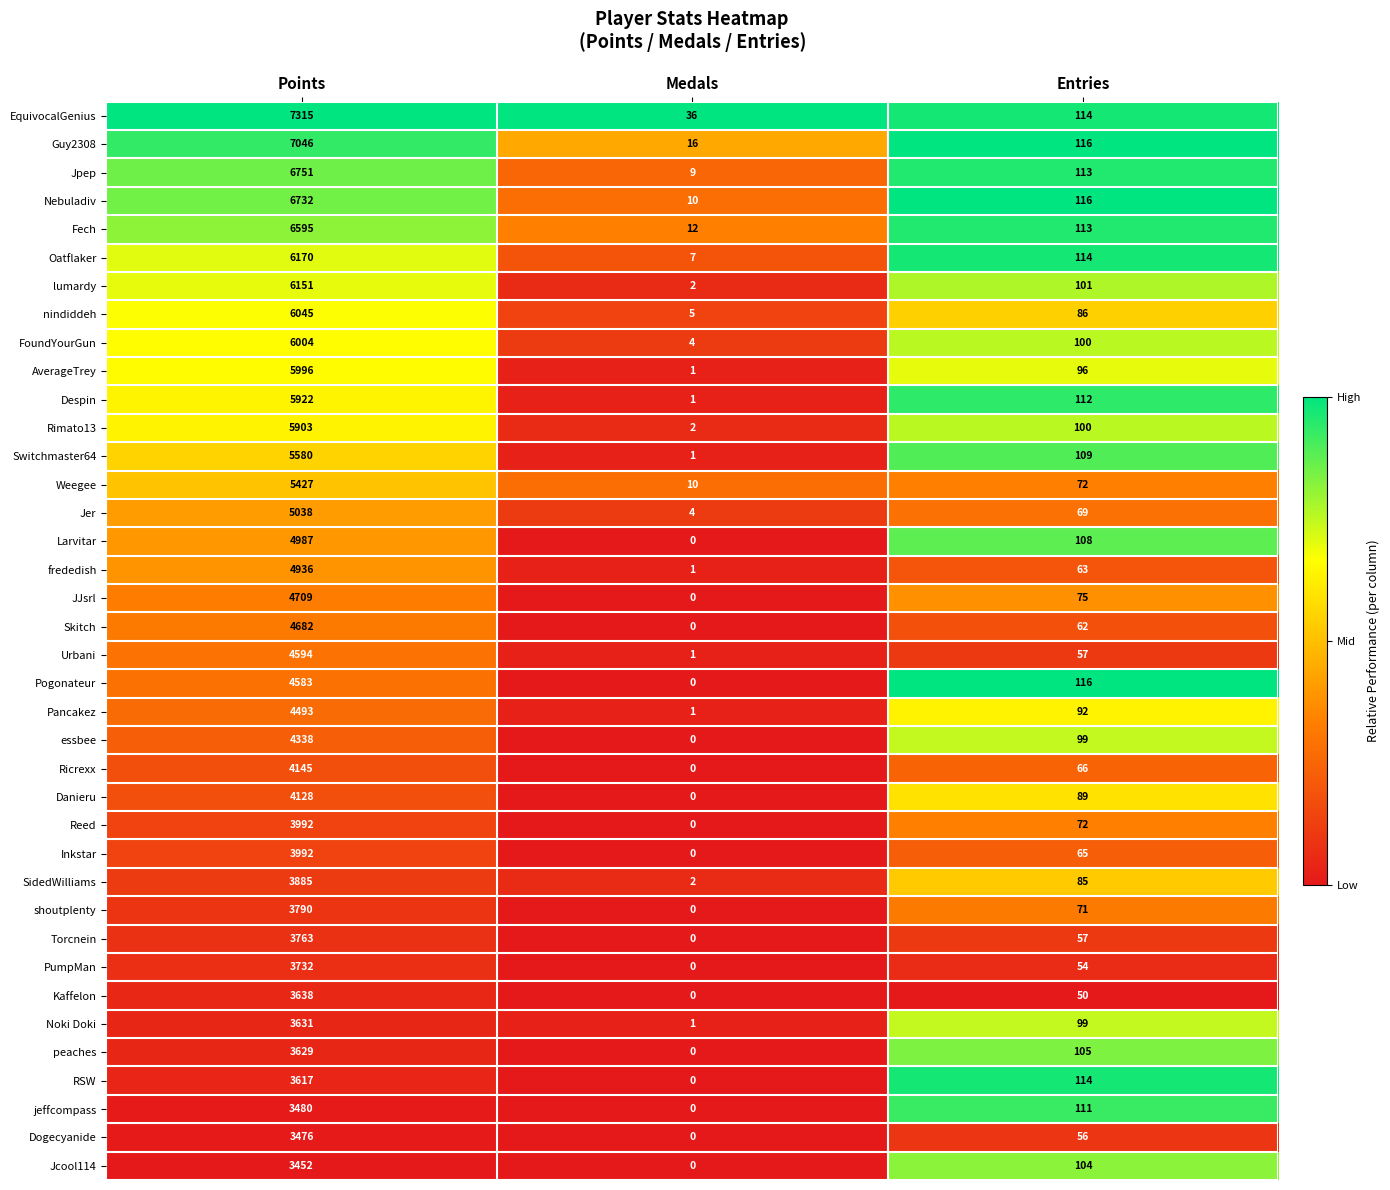

Is the value of Nebuladiv at Medals greater than the value of Urbani at Points?

No